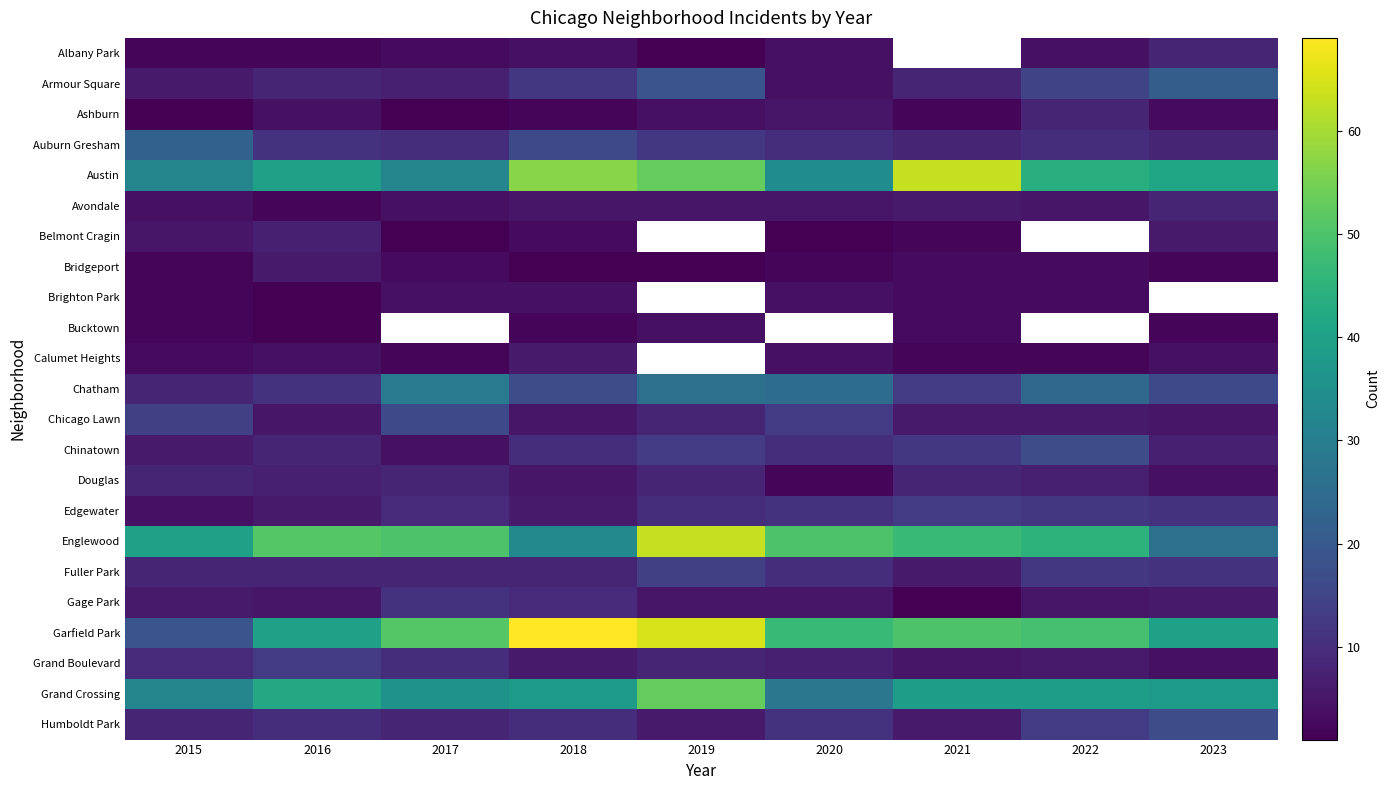

What is the minimum value for Humboldt Park?

6.0